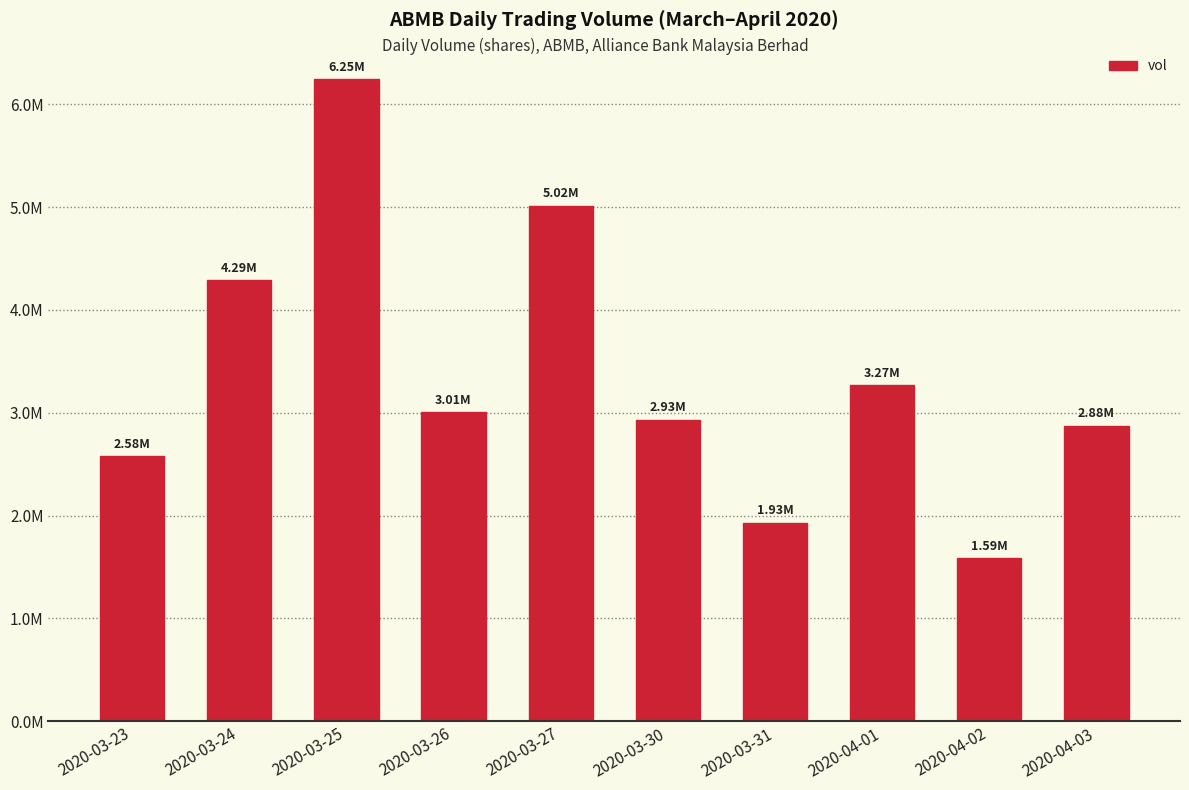

What is the value of the 10th bar from the left?

2875800